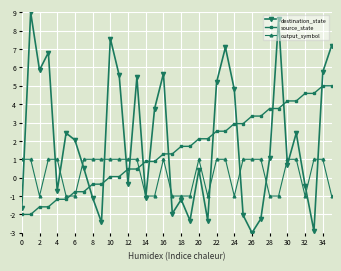

What is the greatest value displayed?

9.0